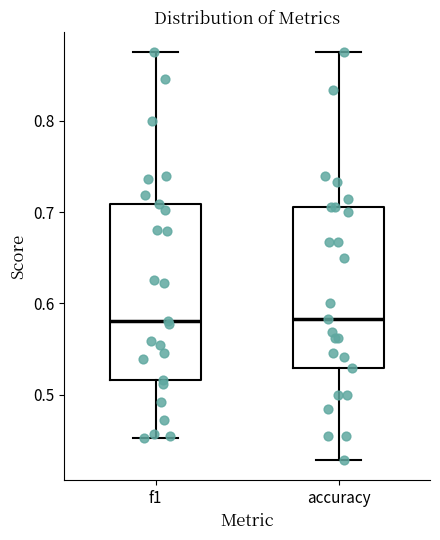

Reading left to right, transcribe this box plot: for each box, give where its median line is, the range the box spans, and where its two whiskers end, as read against the y-axis. The values are not printed on the chart, so give them approximately, as read against the axis.

f1: median 0.58, box 0.52 to 0.71, whiskers 0.45 to 0.88
accuracy: median 0.58, box 0.53 to 0.71, whiskers 0.43 to 0.88